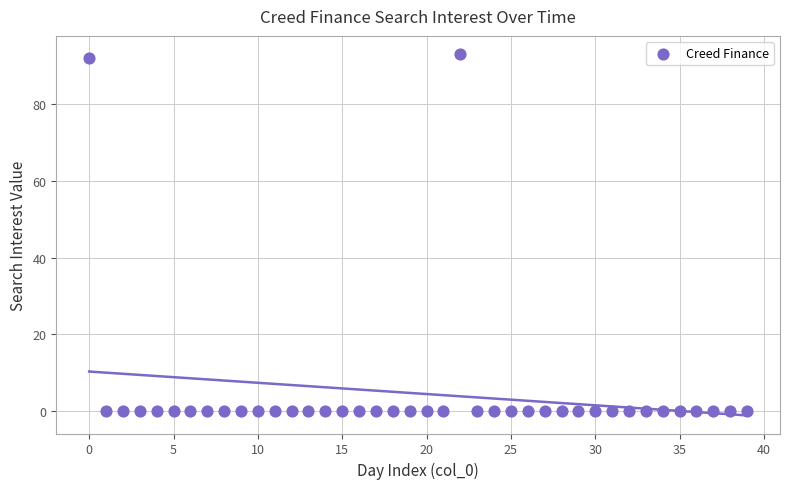

What is the range of Y values (max minus min)?

93